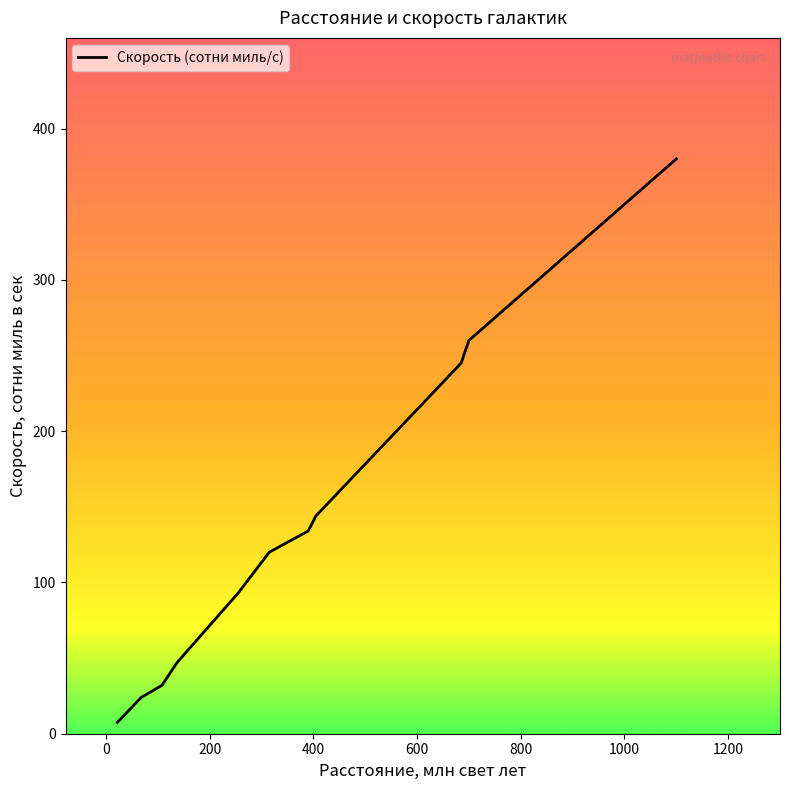

What is the difference between the maximum and minimum values?

372.5